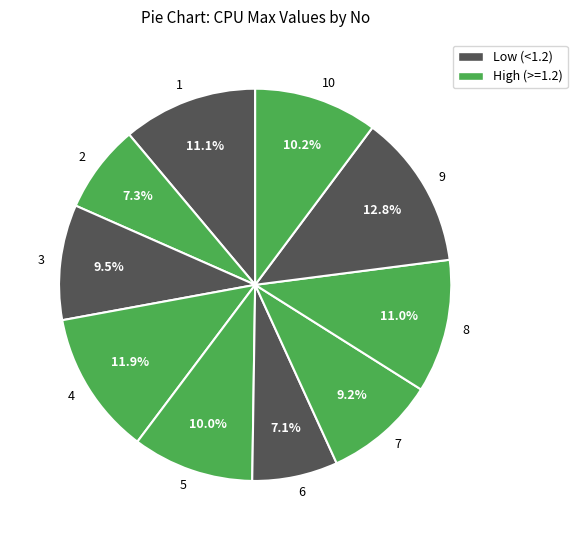

True or false: 10 accounts for 10% of the total.

True